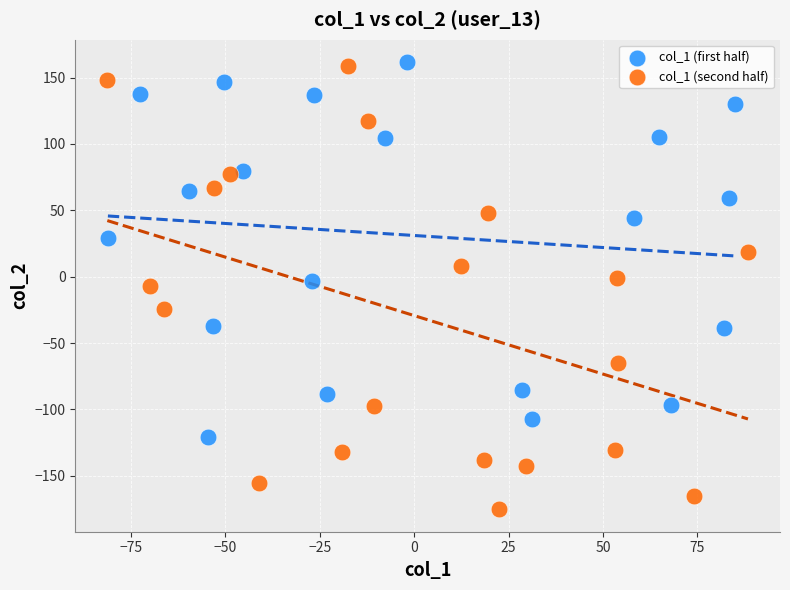

Which series contains the lowest Y value?

col_1 (second half)